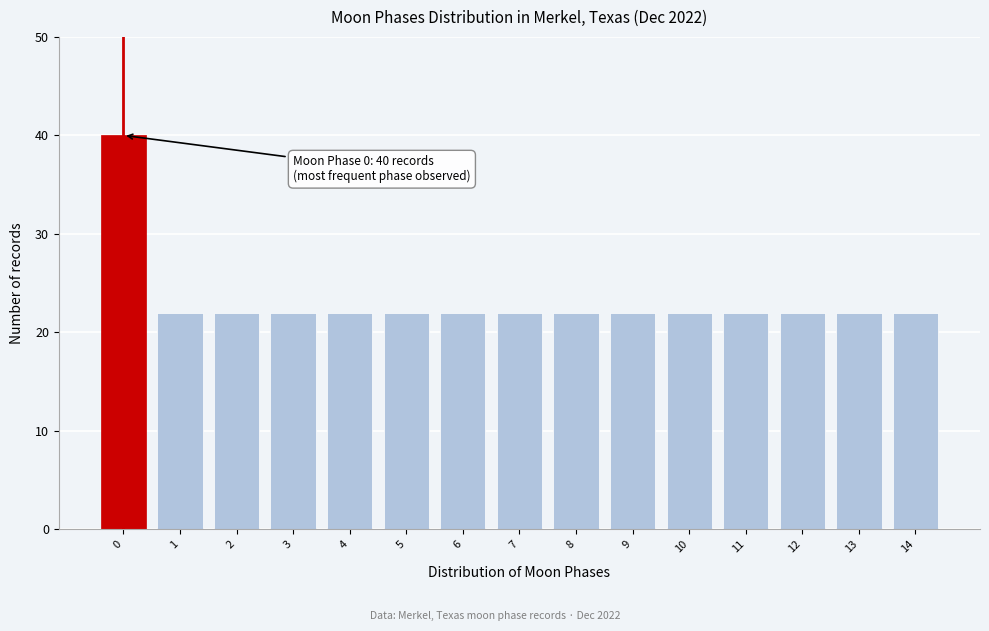

Reading right to left, transcribe all the data shown in this chart.

14=22	13=22	12=22	11=22	10=22	9=22	8=22	7=22	6=22	5=22	4=22	3=22	2=22	1=22	0=40